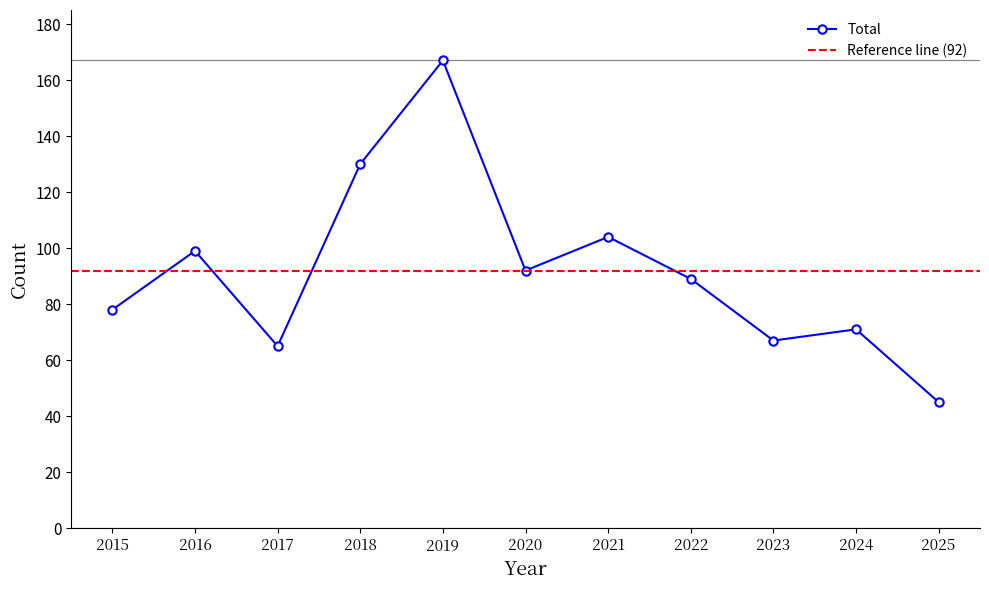

The Total series shows 104 at 2021. True or false?

True